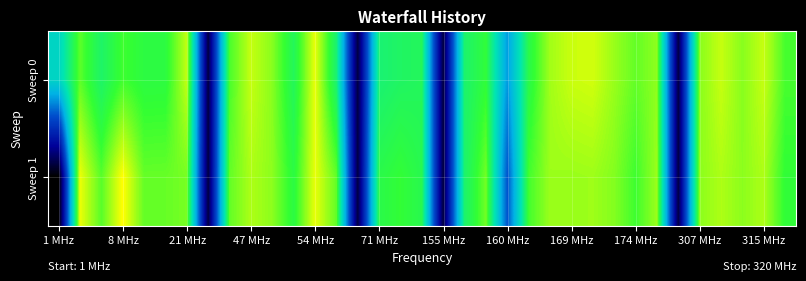

Reading left to right, what are all the values shown in this chart?

Sweep 0: -3.9	-1.4	-2.4	-1.7	-2.0	-1.9	-0.6	-10.0	-1.6	-0.6	-1.1	-2.3	-0.3	-2.6	-10.0	-2.6	-2.4	-2.3	-10.1	-2.5	-1.9	-5.4	-2.1	-0.9	-0.6	-0.5	-1.0	-1.4	-1.0	-10.0	-1.1	-0.6	-1.1	-0.6	-1.6
Sweep 1: -11.0	-0.3	-1.5	-0.1	-1.4	-1.4	-1.2	-10.0	-1.4	-0.8	-1.1	-2.0	-0.3	-1.4	-10.0	-2.1	-1.8	-2.1	-10.1	-2.5	-1.3	-6.6	-1.6	-0.9	-0.9	-0.9	-1.1	-1.7	-0.9	-10.0	-1.1	-0.8	-1.1	-0.8	-1.8